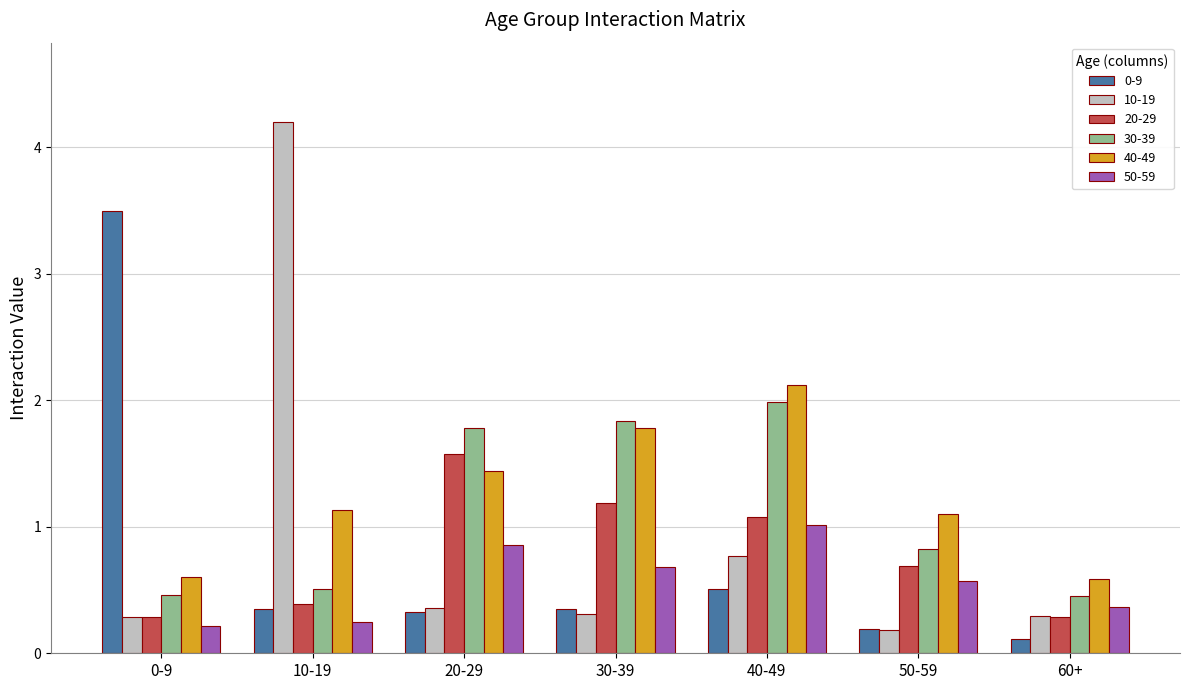

The 10-19 series shows 1.1 at 40-49. True or false?

False